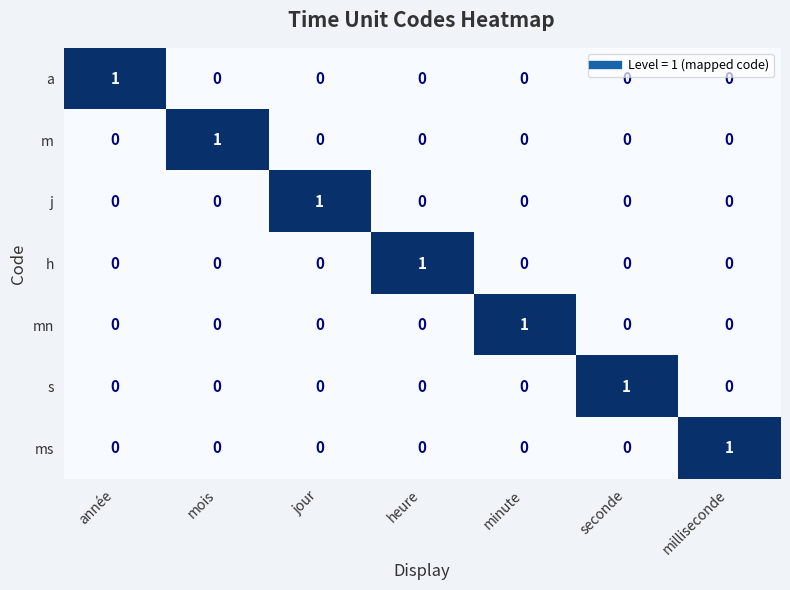

How many series are shown in this chart?

7